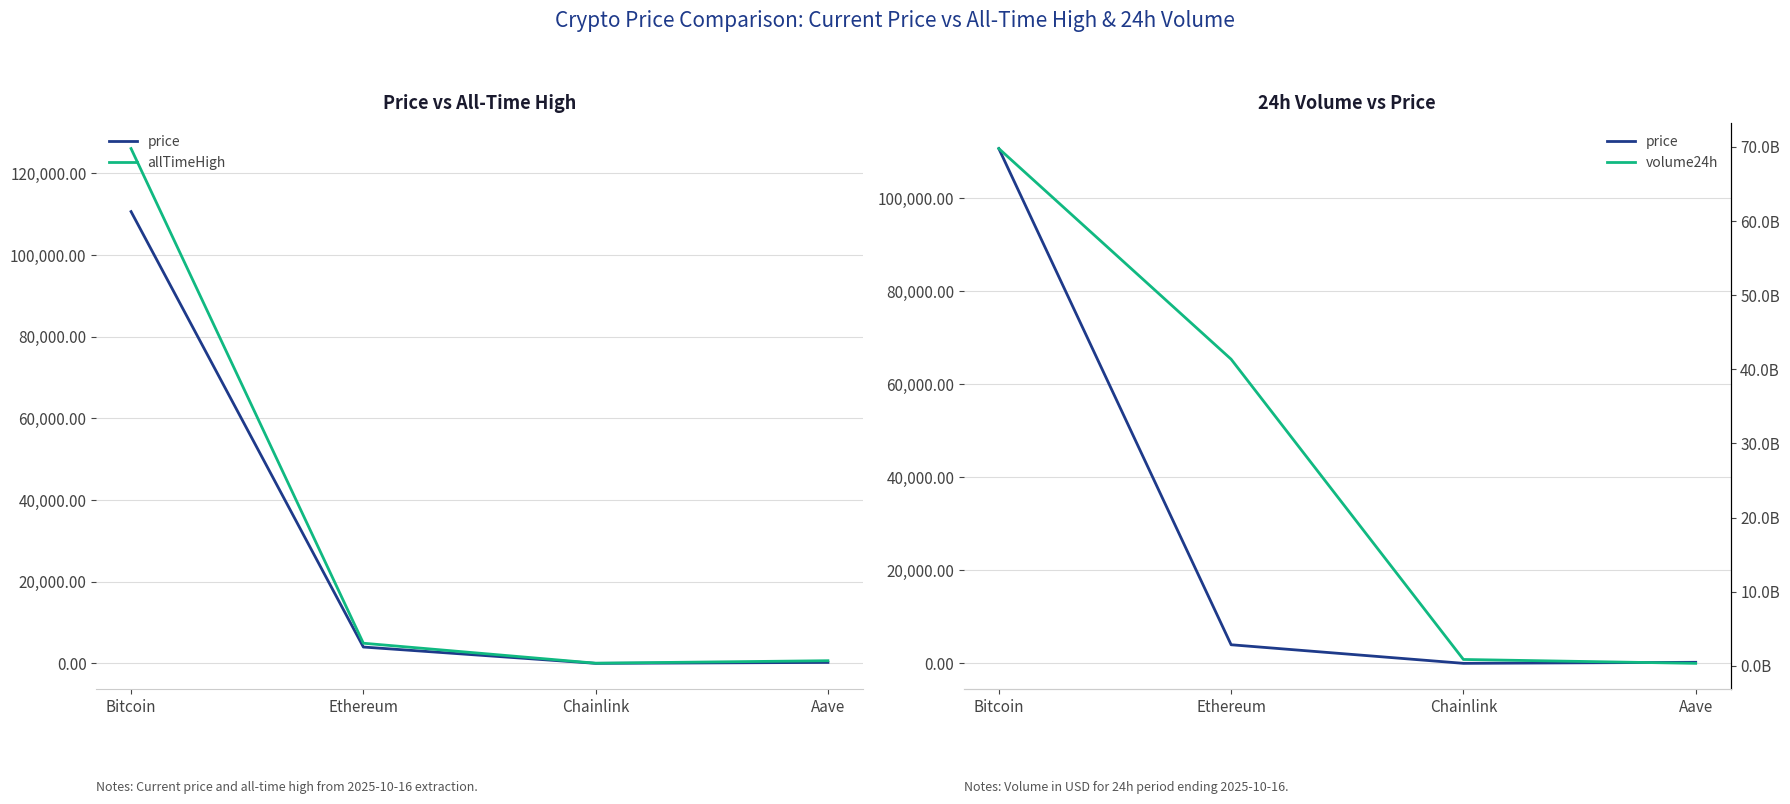

What is the label of the 1st point from the right?

Aave